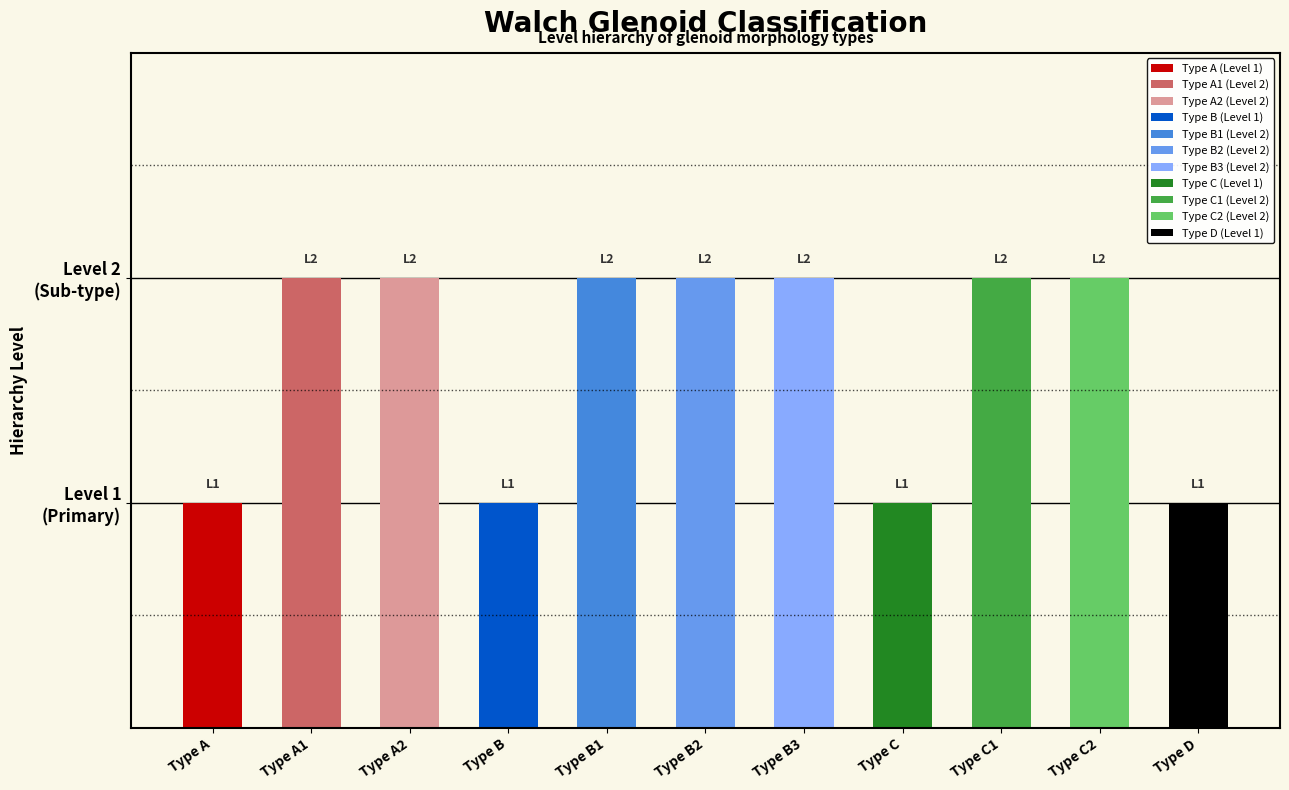

What is the difference between the second highest and minimum values?

1